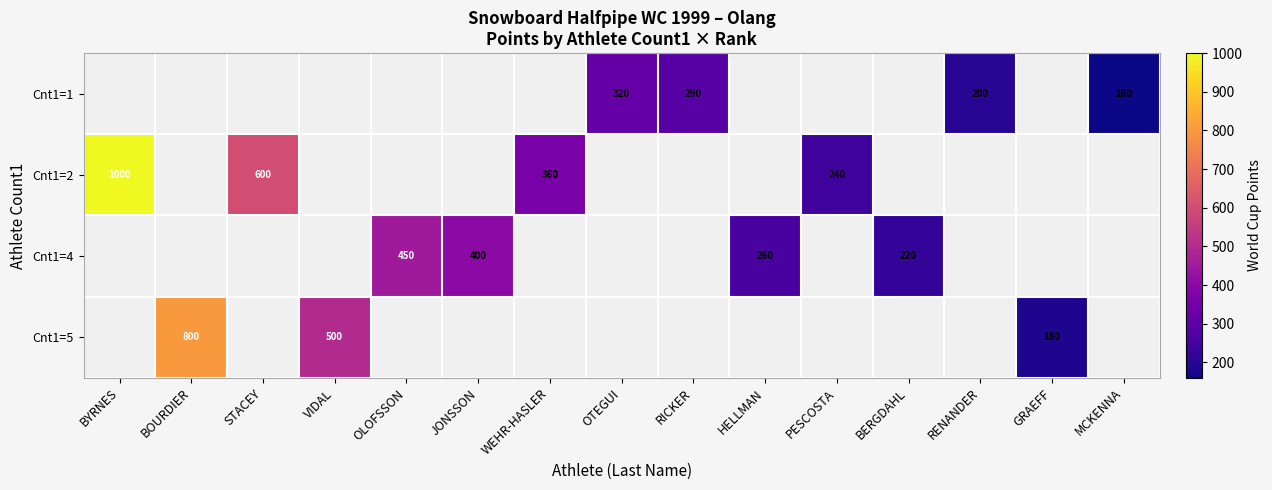

Is it true that Cnt1=2 equals 360 at WEHR-HASLER?

True